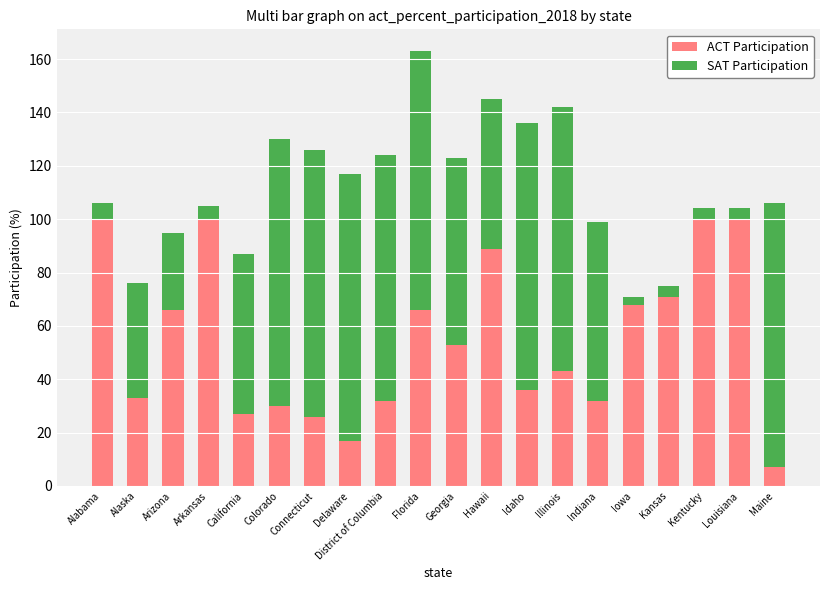

The ACT Participation series shows 15 at Arizona. True or false?

False